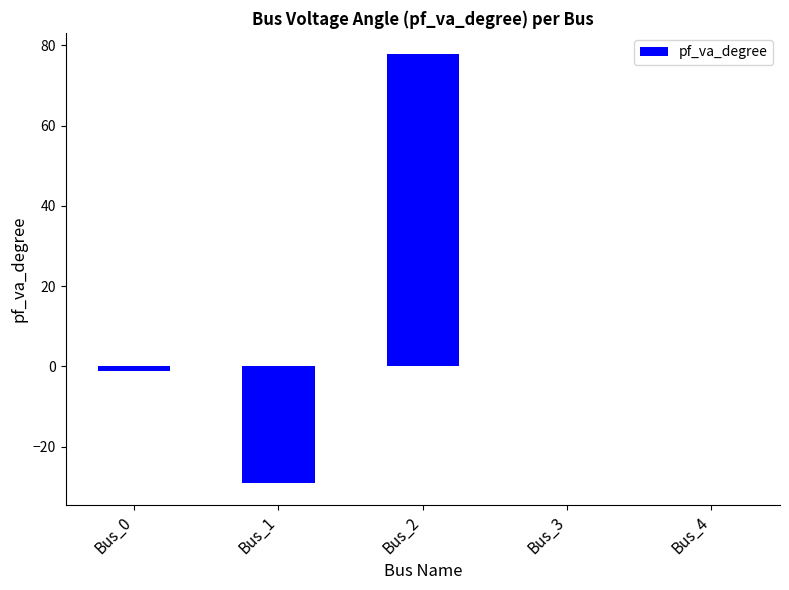

Which label corresponds to the largest value in the chart?

Bus_2